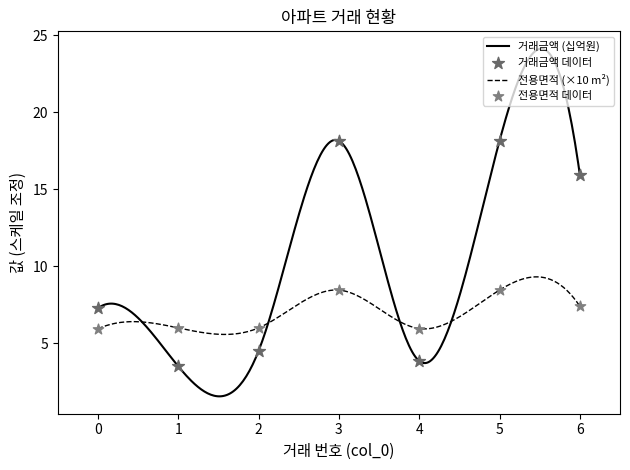

At which category is the sum across all series the highest?

3